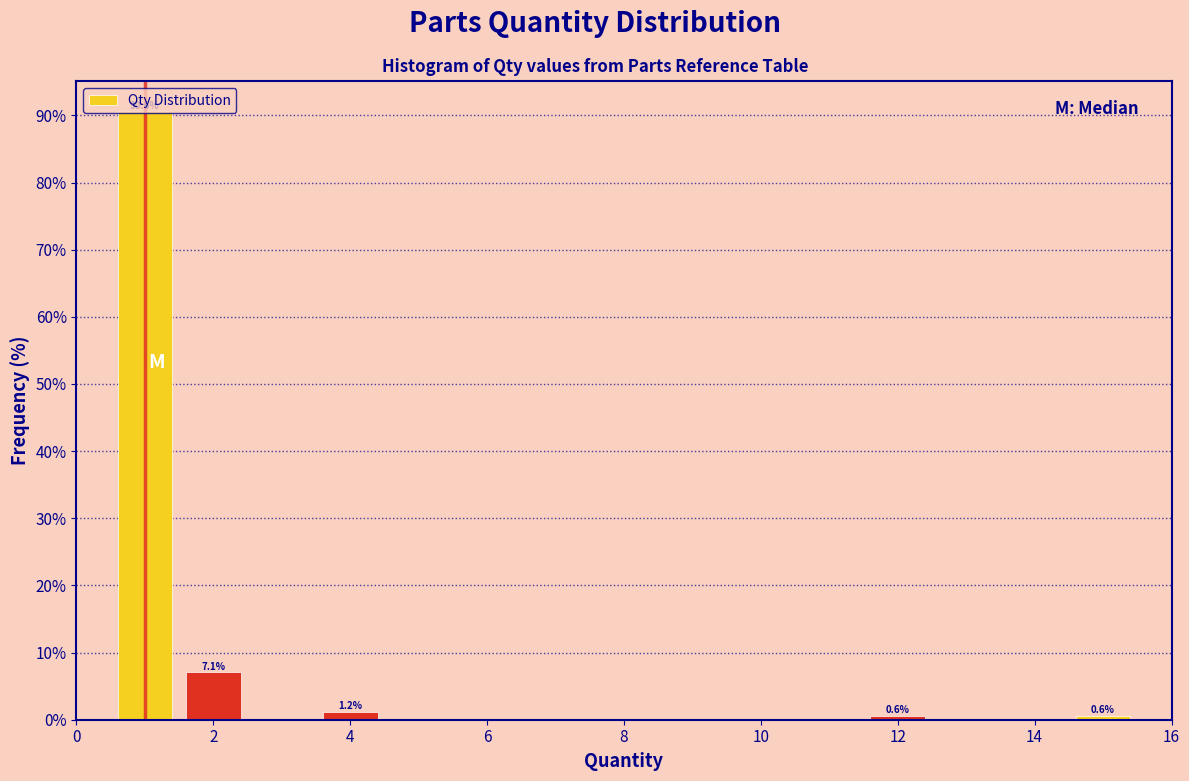

Over which range of the x-axis is the bar tallest?

0.5 to 1.5